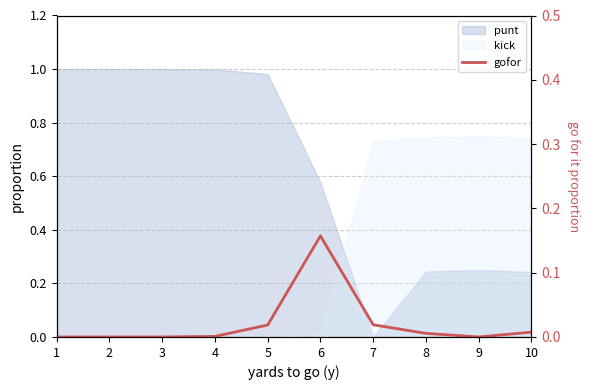

List the labels in order of value, largest first.

6, 7, 5, 10, 8, 4, 1, 2, 3, 9